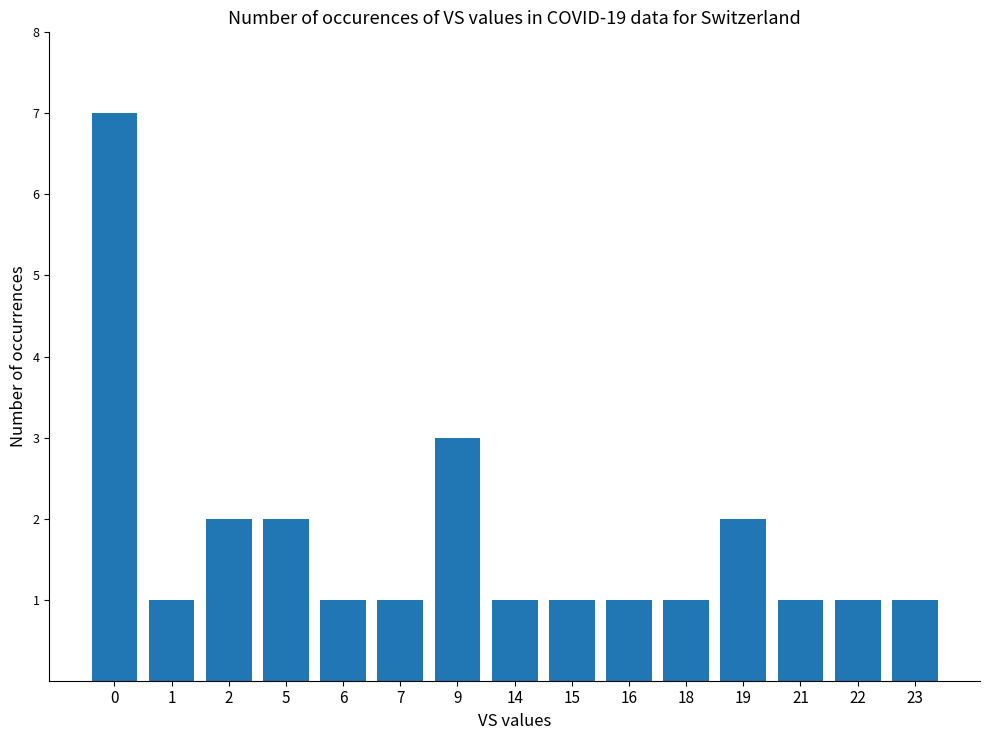

What is the sum of the values at 21 and 16?

2